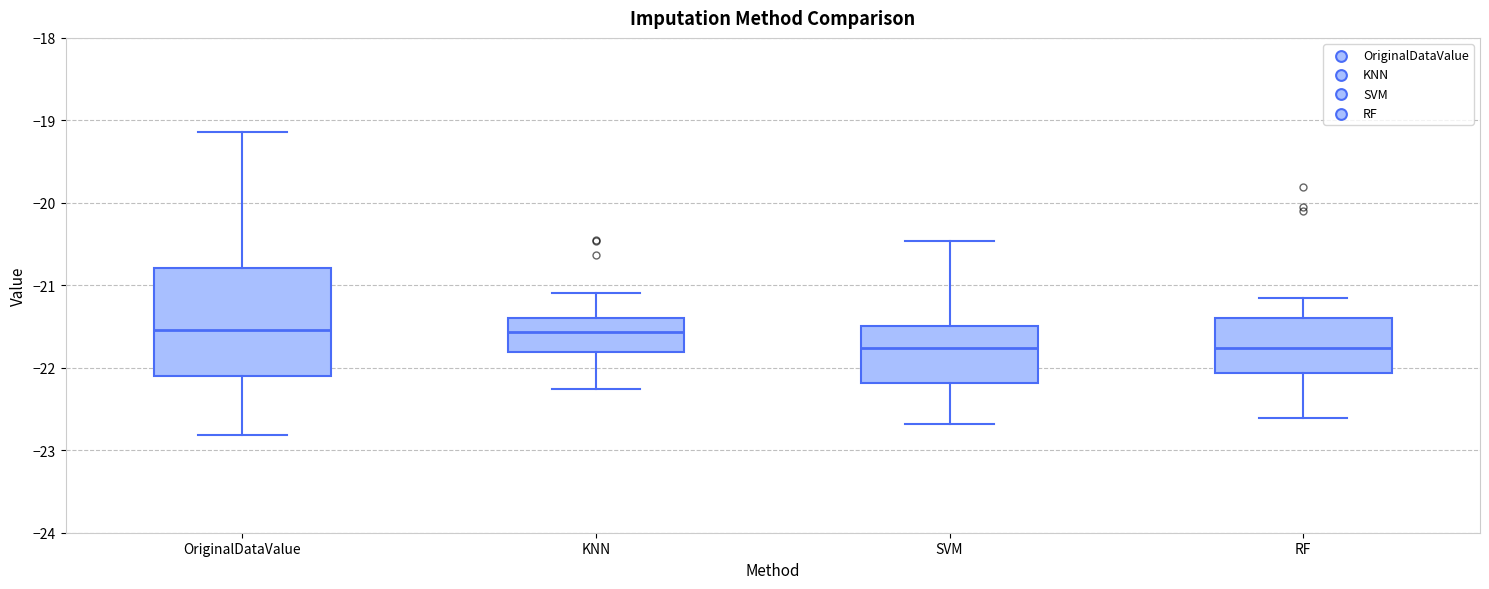

Reading left to right, transcribe this box plot: for each box, give where its median line is, the range the box spans, and where its two whiskers end, as read against the y-axis. The values are not printed on the chart, so give them approximately, as read against the axis.

OriginalDataValue: median -21.5, box -22.1 to -20.8, whiskers -22.8 to -19.1
KNN: median -21.6, box -21.8 to -21.4, whiskers -22.3 to -21.1
SVM: median -21.8, box -22.2 to -21.5, whiskers -22.7 to -20.5
RF: median -21.8, box -22.1 to -21.4, whiskers -22.6 to -21.2